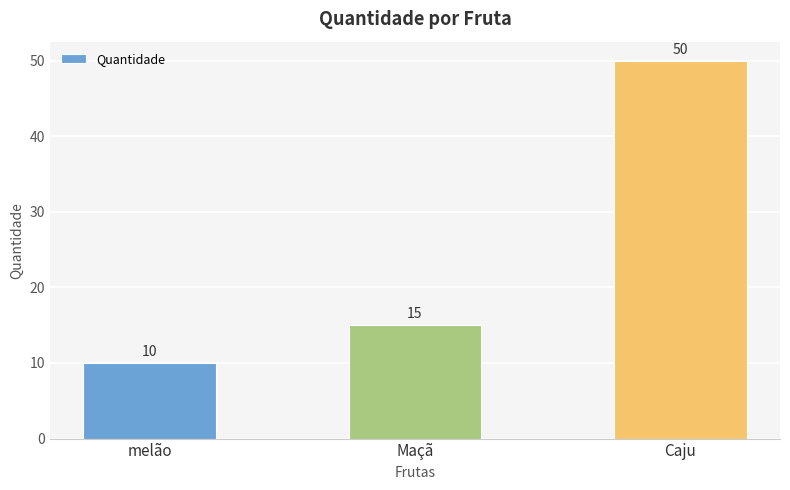

List the labels in order of value, largest first.

Caju, Maçã, melão